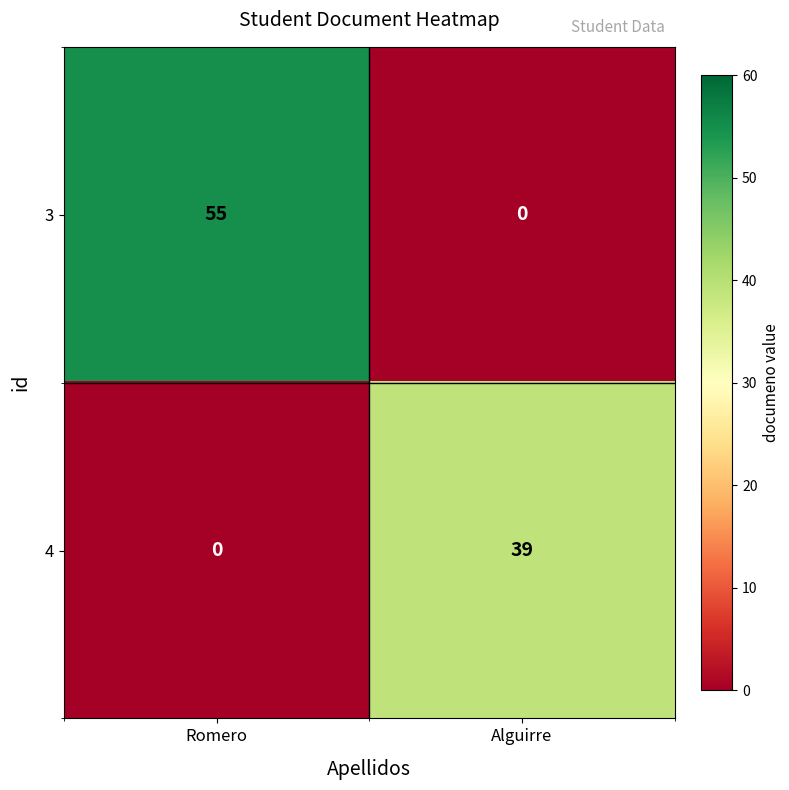

Which series has the widest spread of values?

3